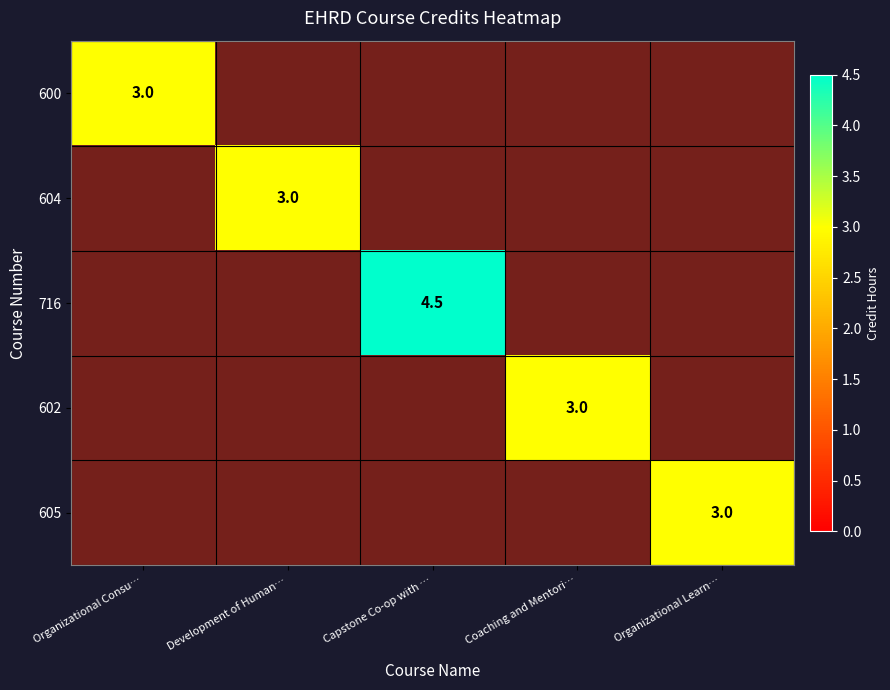

At which category is the sum across all series the highest?

Capstone Co-op with …